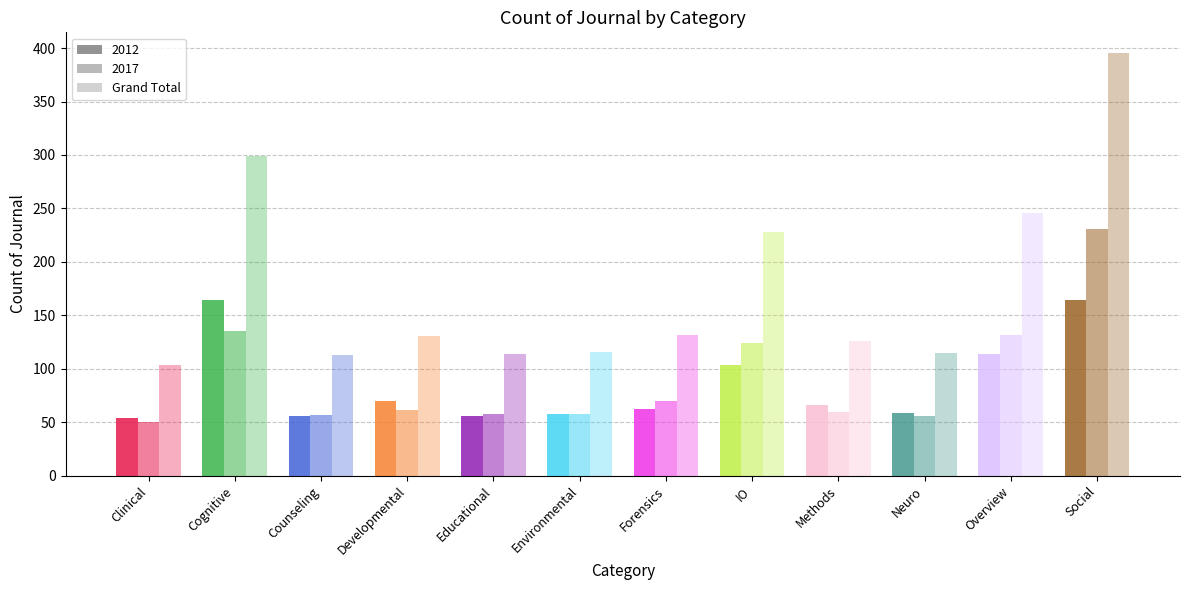

What is the maximum value shown in the chart?

395